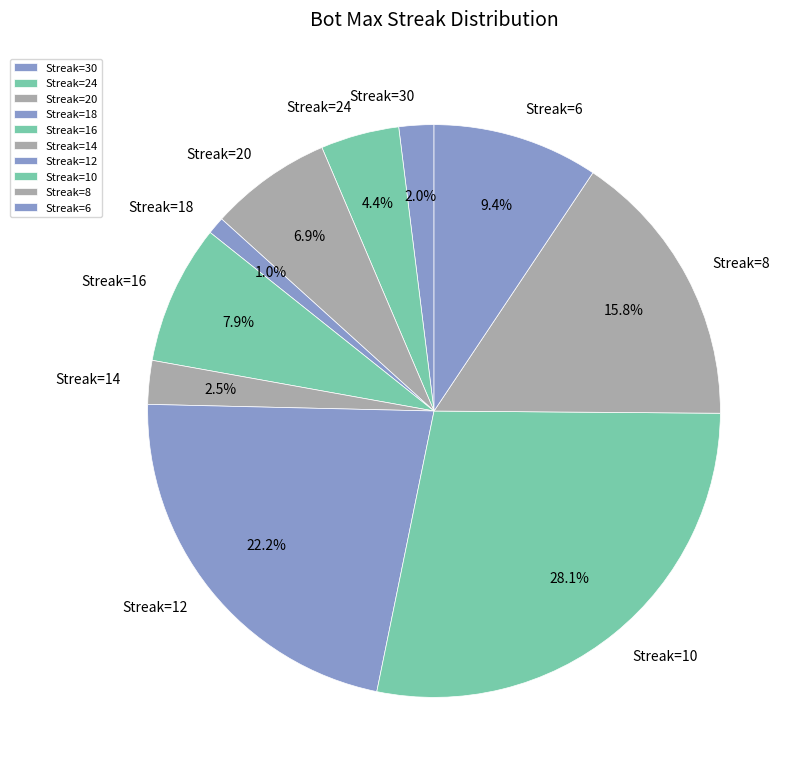

Which category has the smallest portion of the pie?

Streak=18